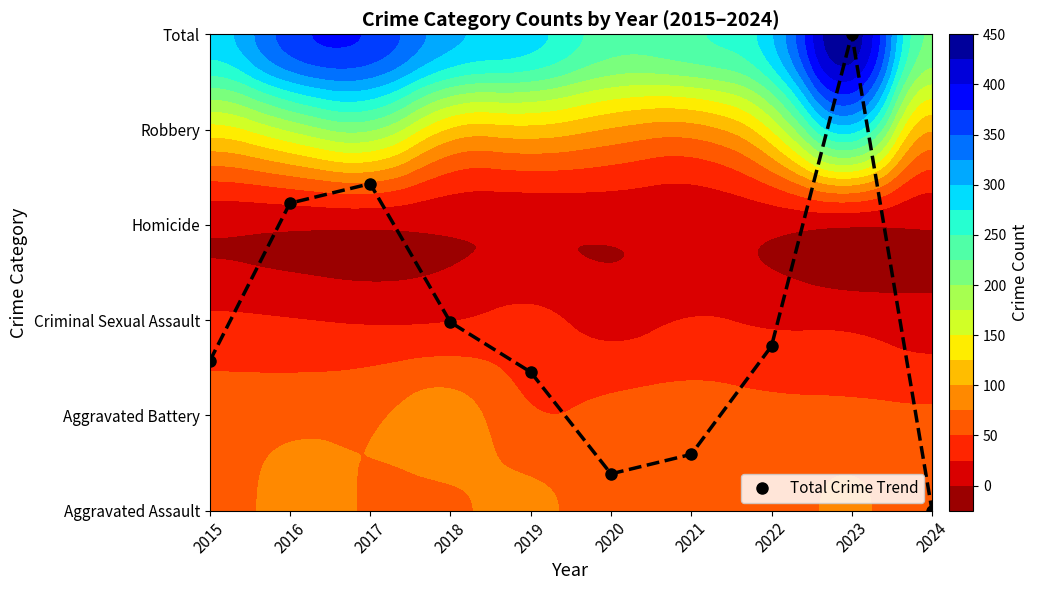

Is it true that the value at 2024 is 0.0?

True